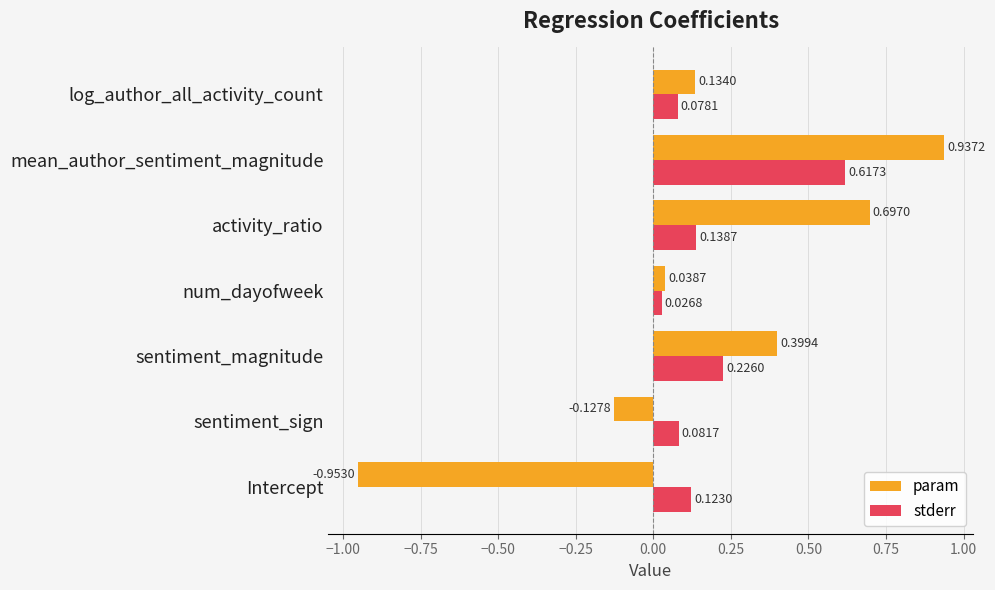

Which category has the lowest value across all series?

Intercept